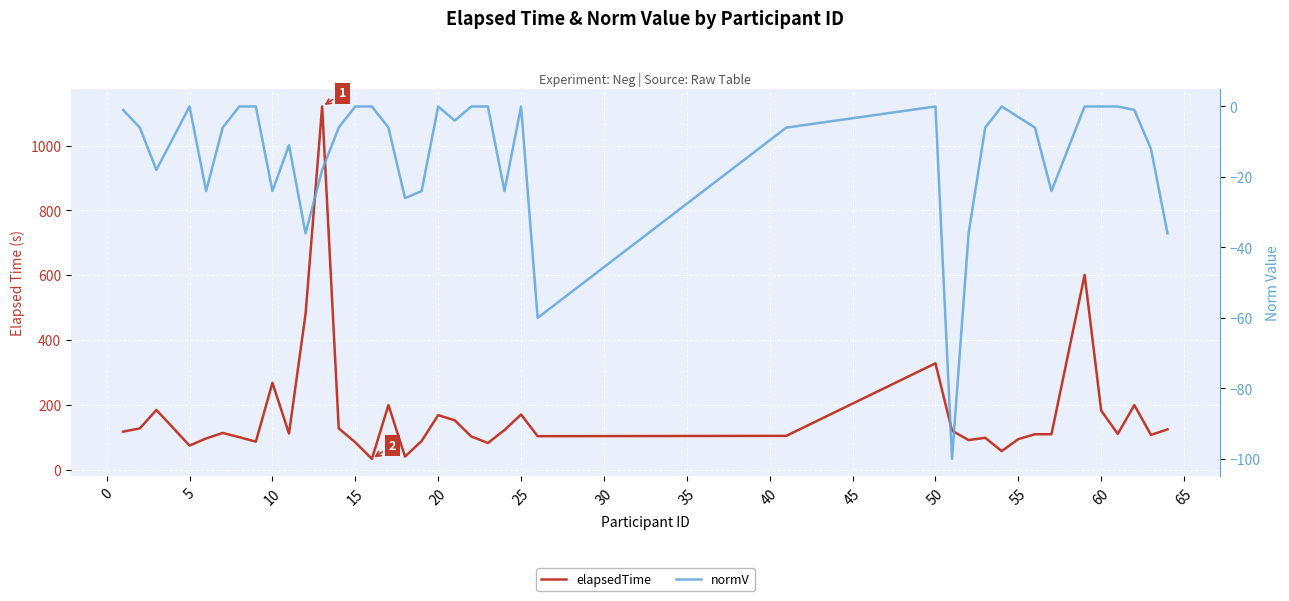

What is the difference between the maximum and minimum values in the normV series?

100